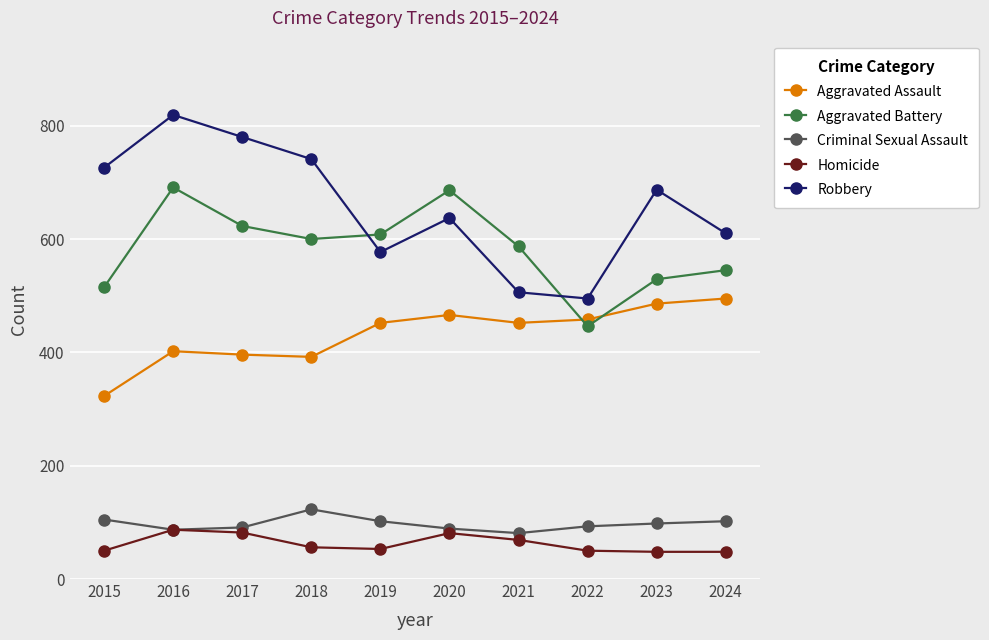

True or false: Aggravated Assault and Homicide cross at least once.

False